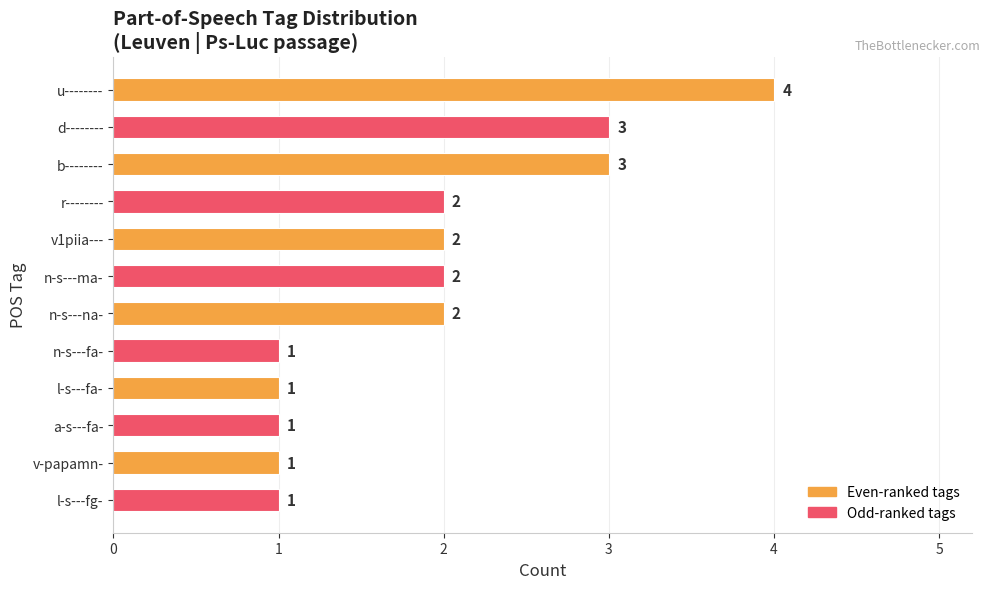

Which has a higher value, d-------- or r--------?

d--------